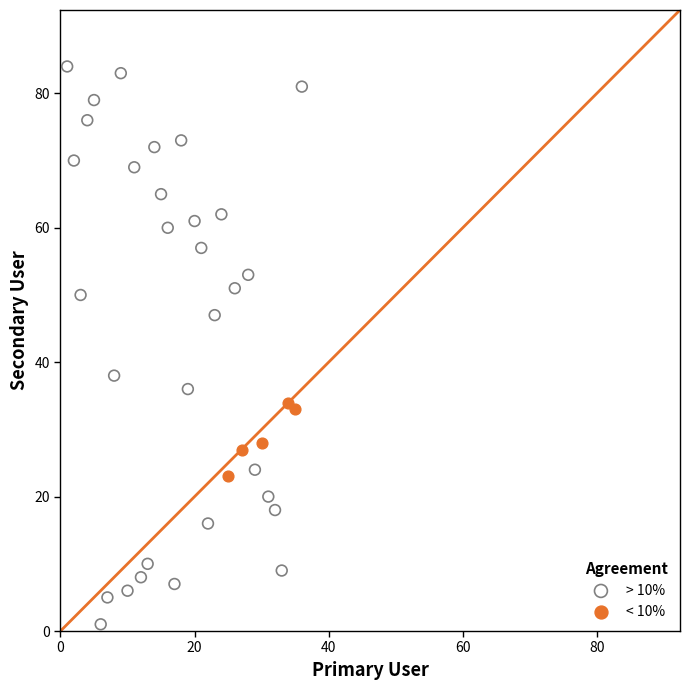

Which series contains the highest Y value?

> 10%